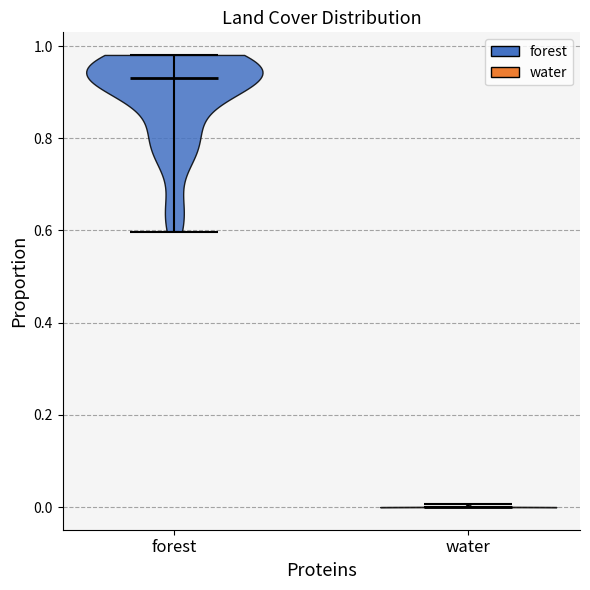

Reading left to right, read every violin against the y-axis: where its median line is, and the lowest and highest points it reaches. The values are not printed on the chart, so give them approximately, as read against the axis.

forest: median line 0.94, lowest point 0.60, highest point 0.98
water: median line 0.00, lowest point 0.00, highest point 0.00